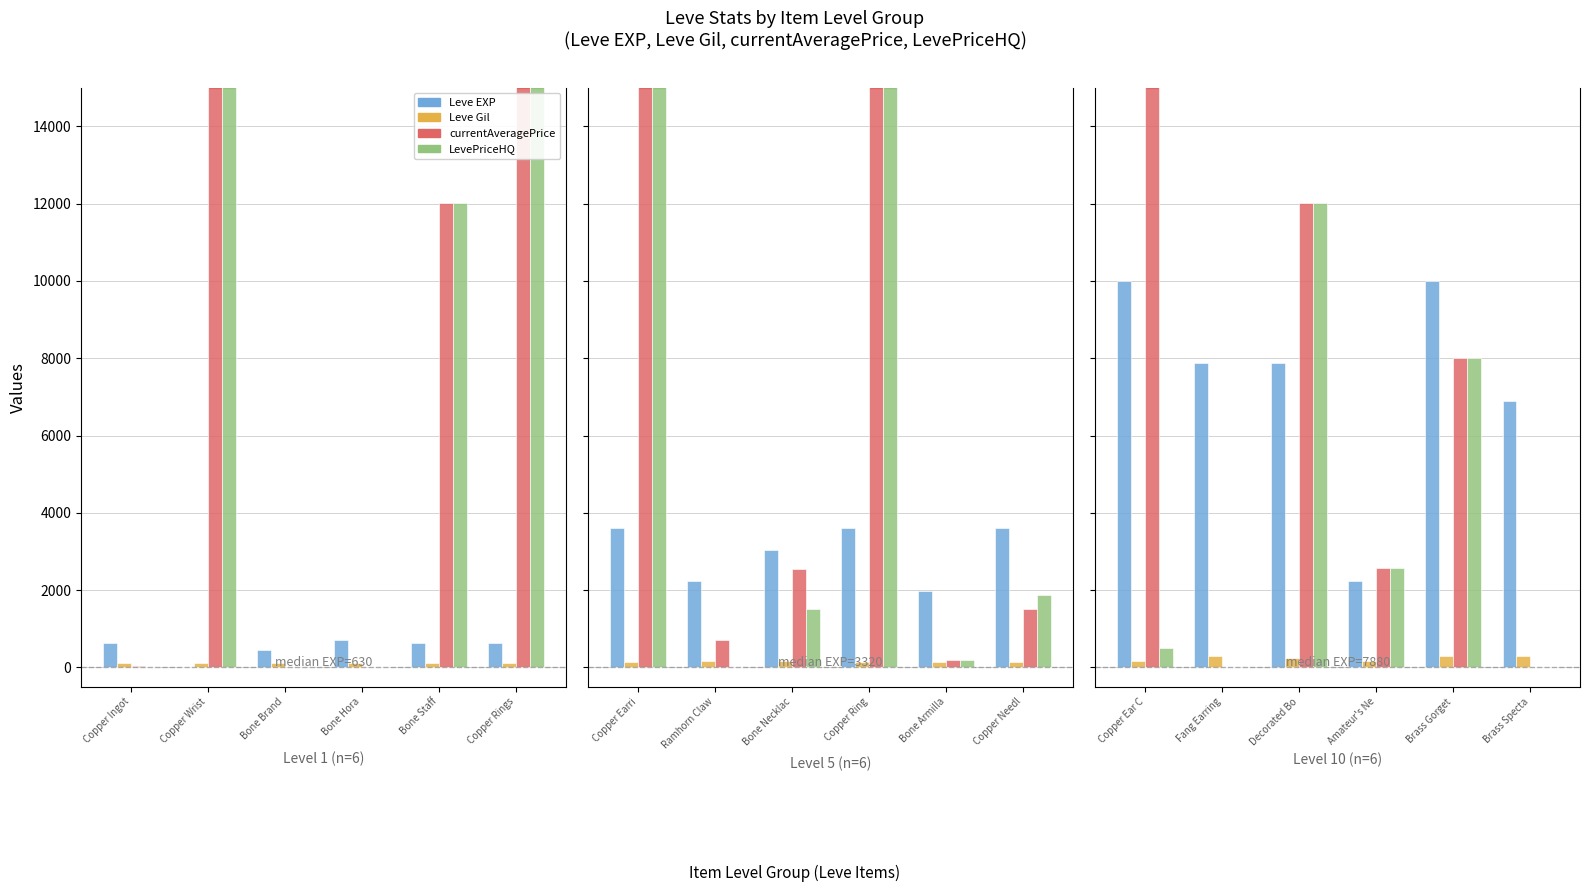

How many distinct data groups are displayed?

4